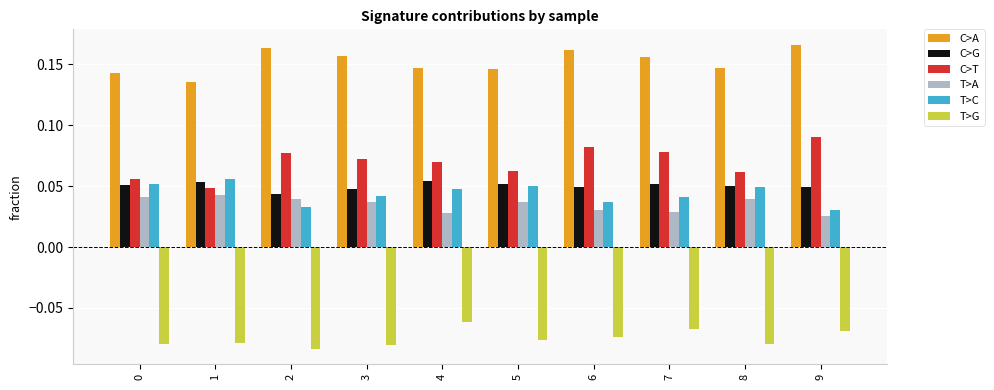

Count the number of categories in the chart.

10